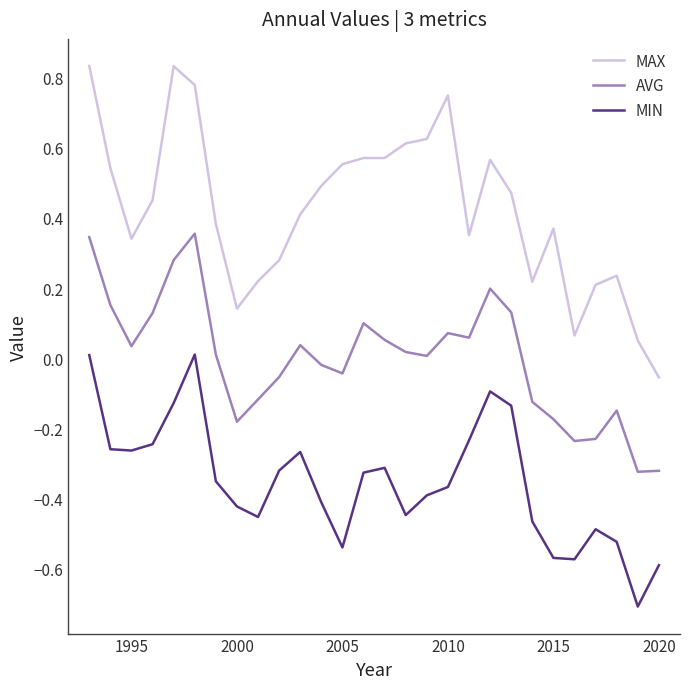

Which series has the widest spread of values?

MAX